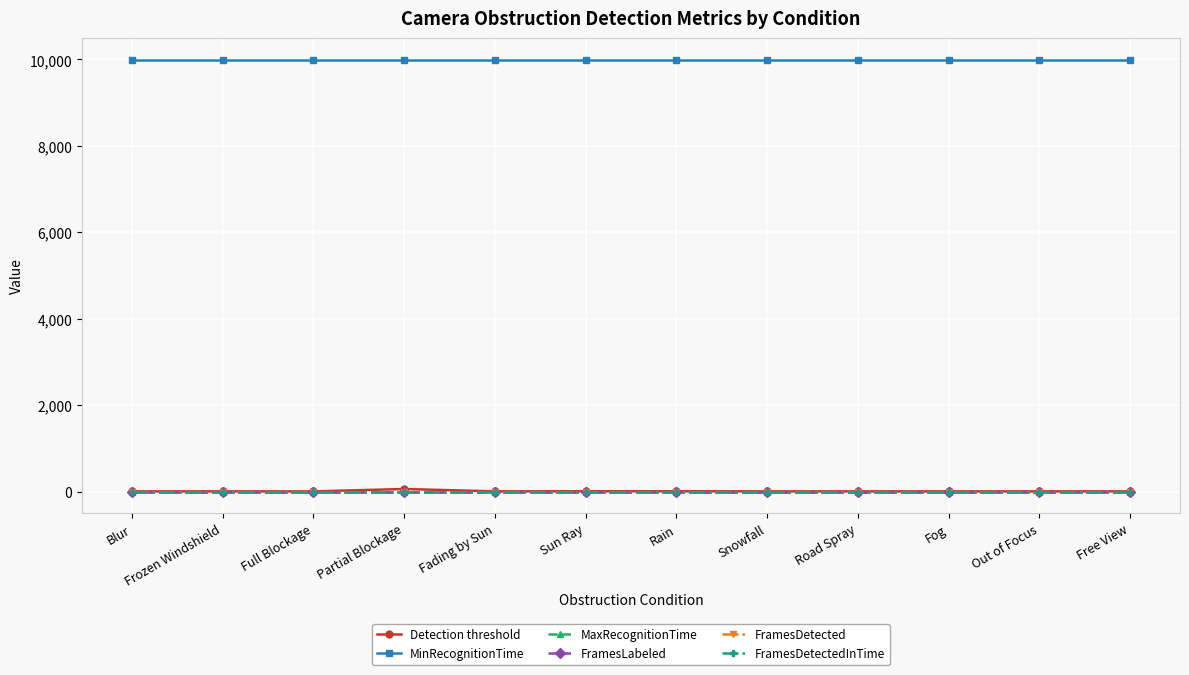

What position from the right is Partial Blockage?

9